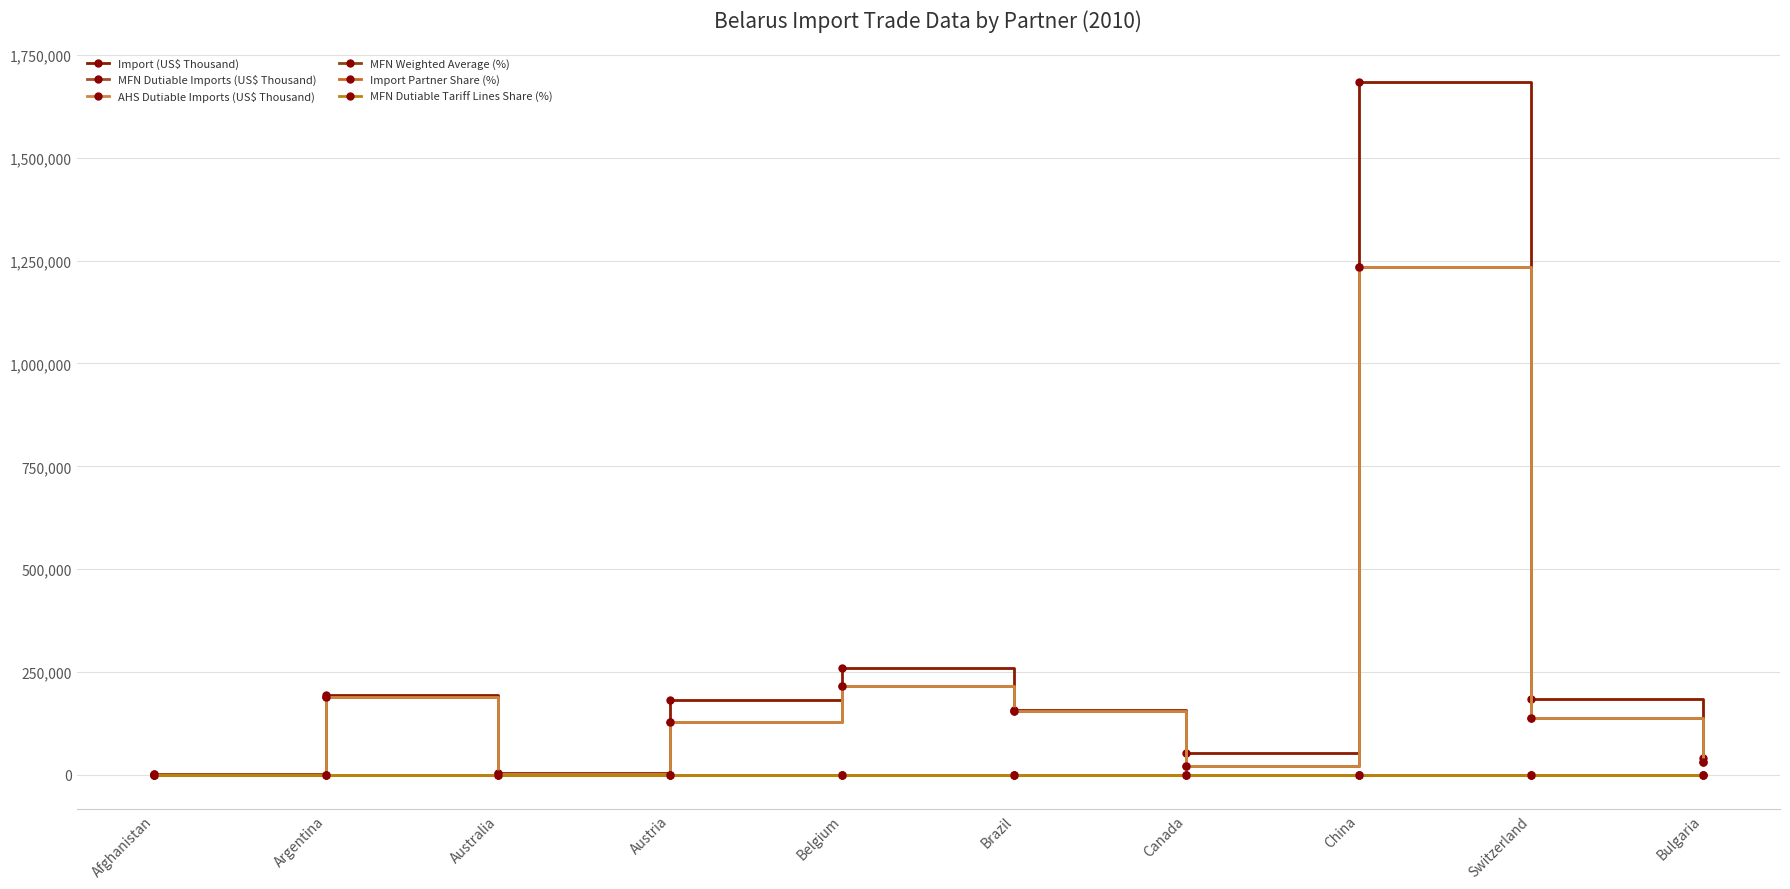

True or false: MFN Dutiable Imports (US$ Thousand) and Import (US$ Thousand) cross at least once.

False